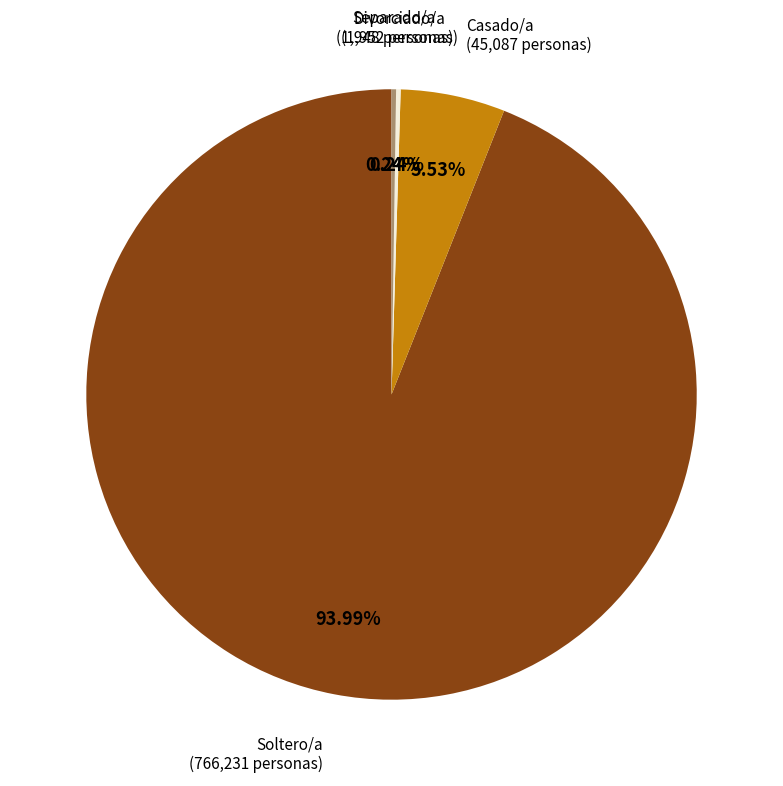

How much of the chart is everything except Soltero/a?

6.0%